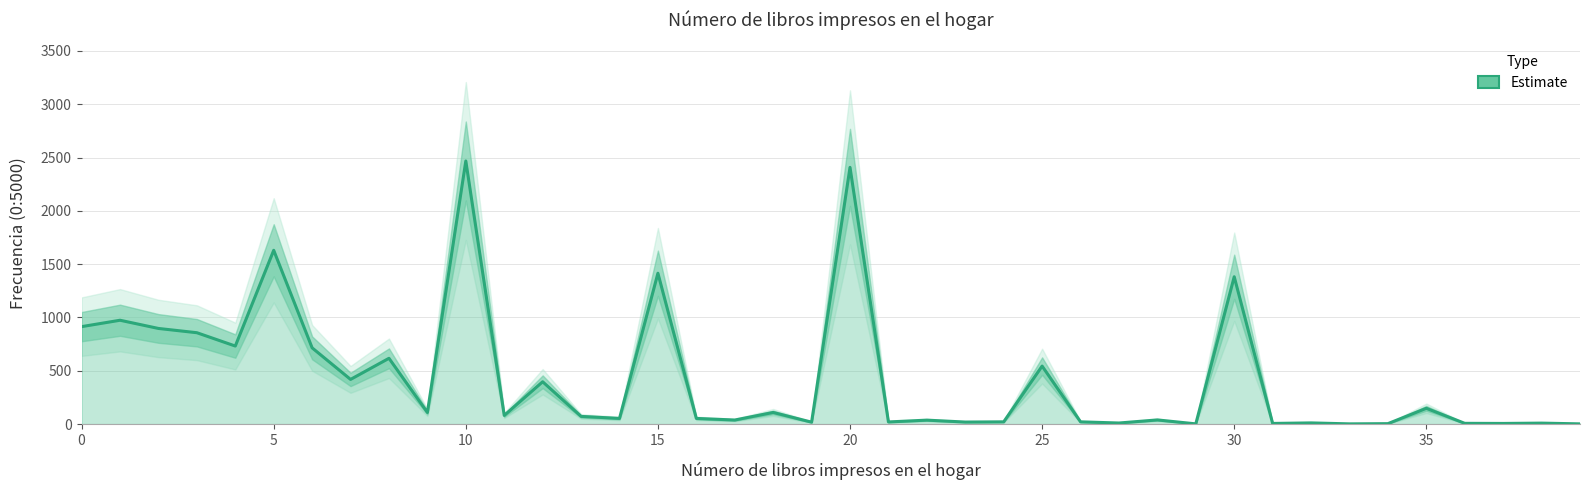

What is the difference between the maximum and minimum values?

2466